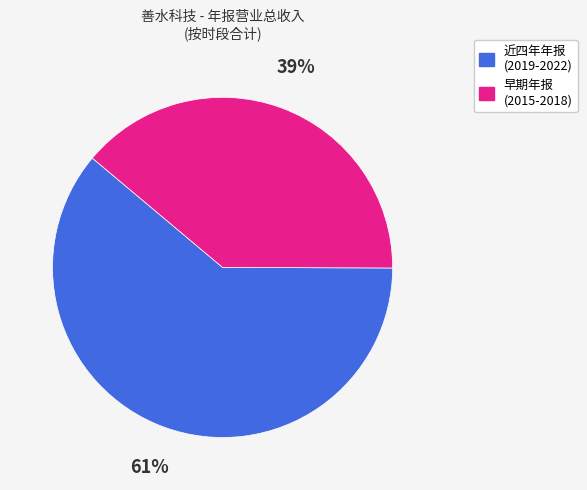

To the nearest percent, what is the difference between the largest and smallest slice percentages?

22%